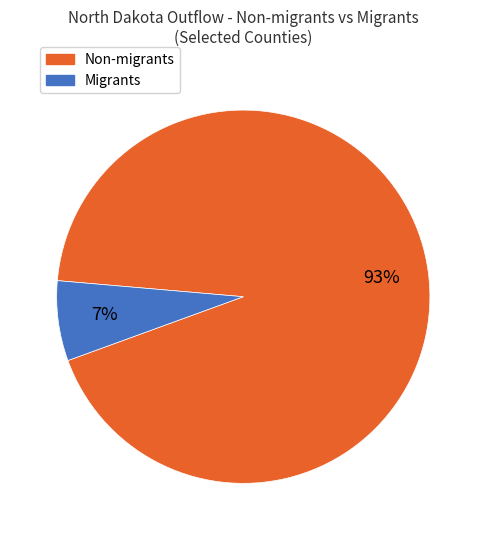

To the nearest percent, what is the difference between the largest and smallest slice percentages?

86%